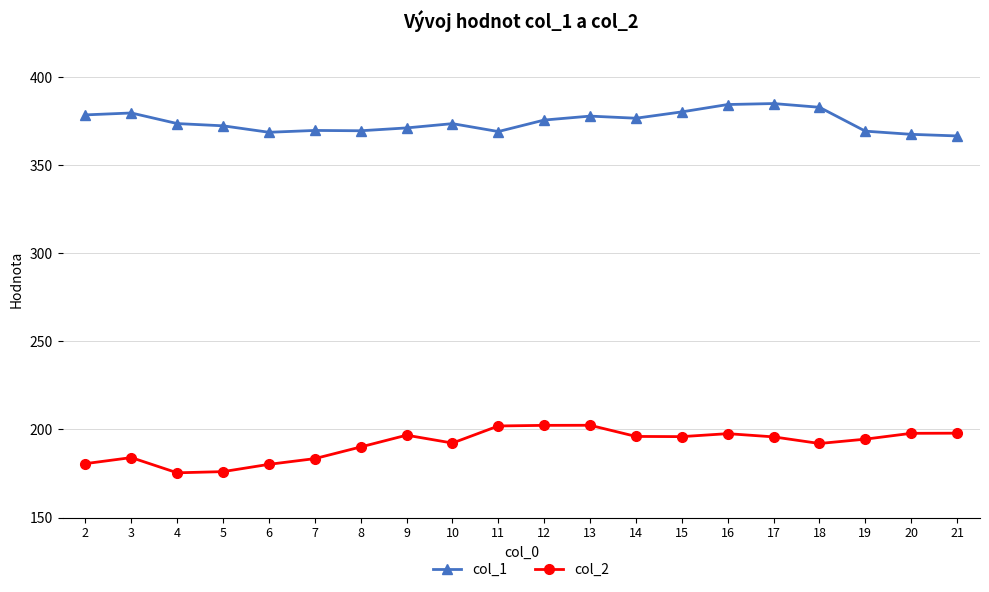

What is the difference between the highest and lowest values at 14?

180.6